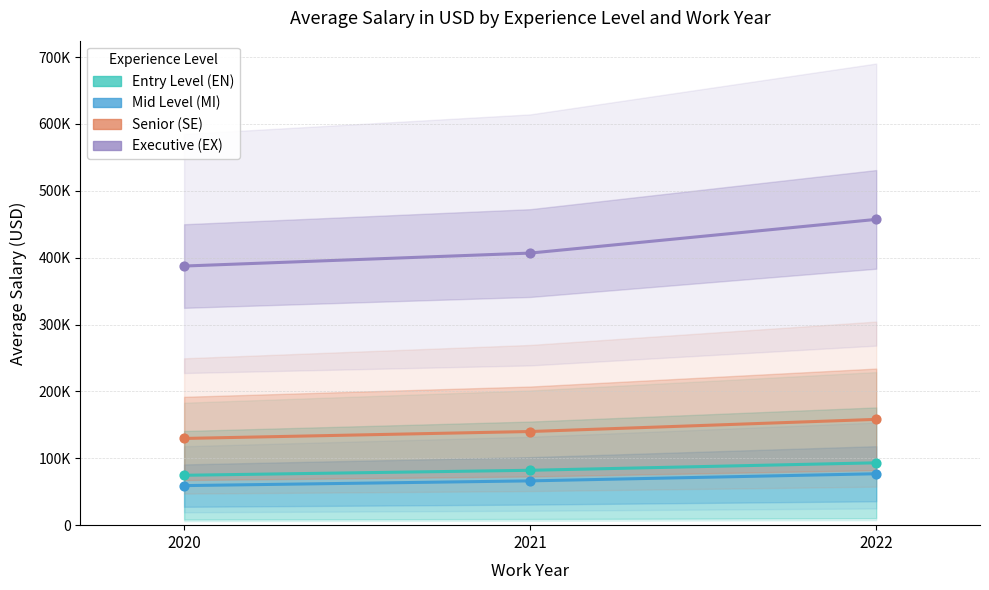

What is the total value across all series at 2020?

650931.9